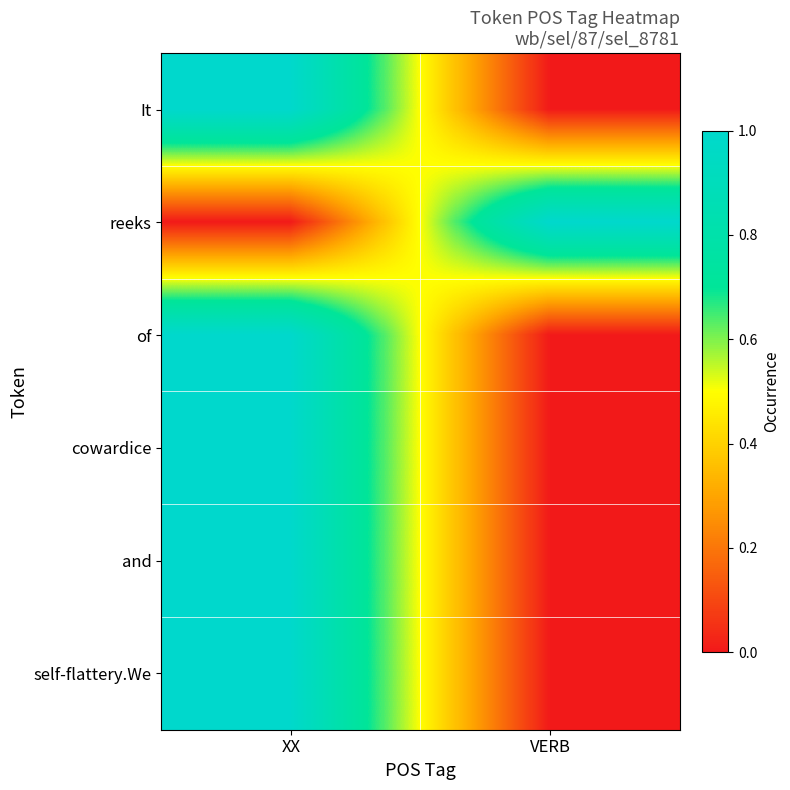

At which category is the sum across all series the highest?

XX